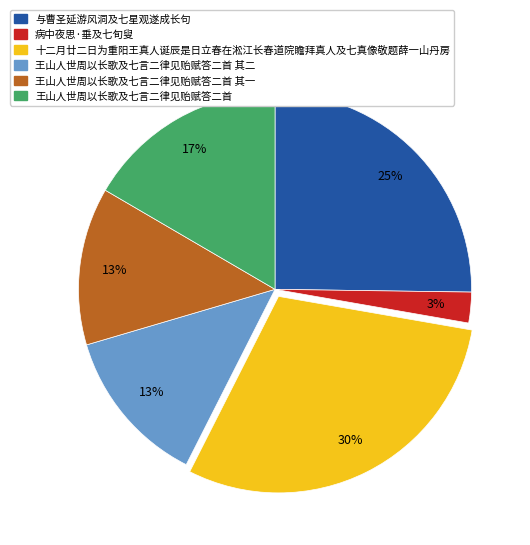

Is there any slice that represents more than half of the pie?

No